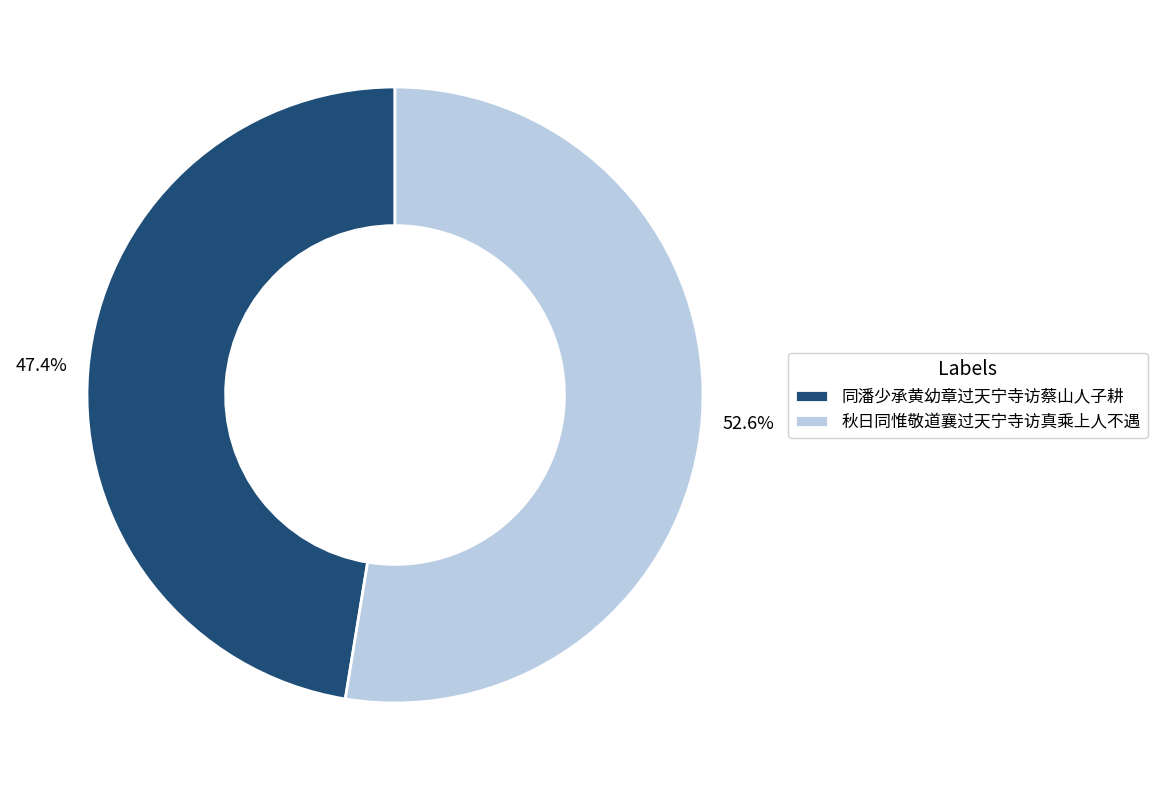

Which category has the biggest portion of the pie?

秋日同惟敬道襄过天宁寺访真乘上人不遇